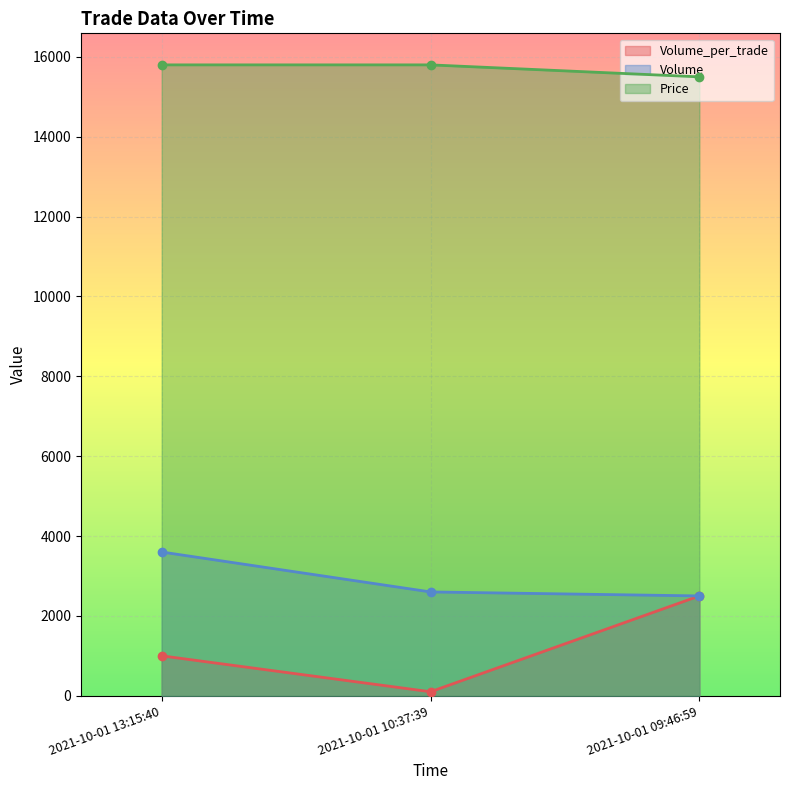

How many data points in Volume_per_trade are less than 1000?

1